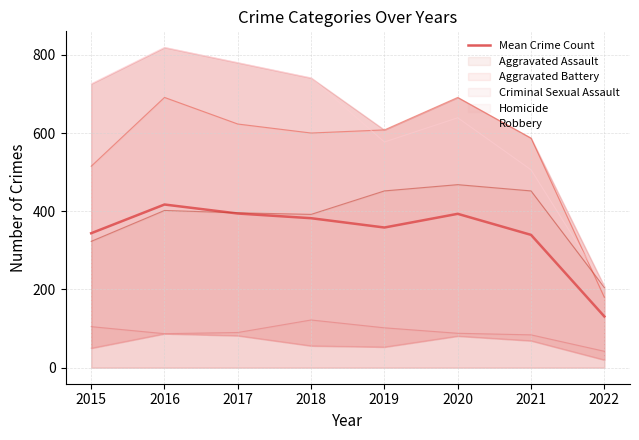

The chart shows a value of 74.0 at 2019. True or false?

False